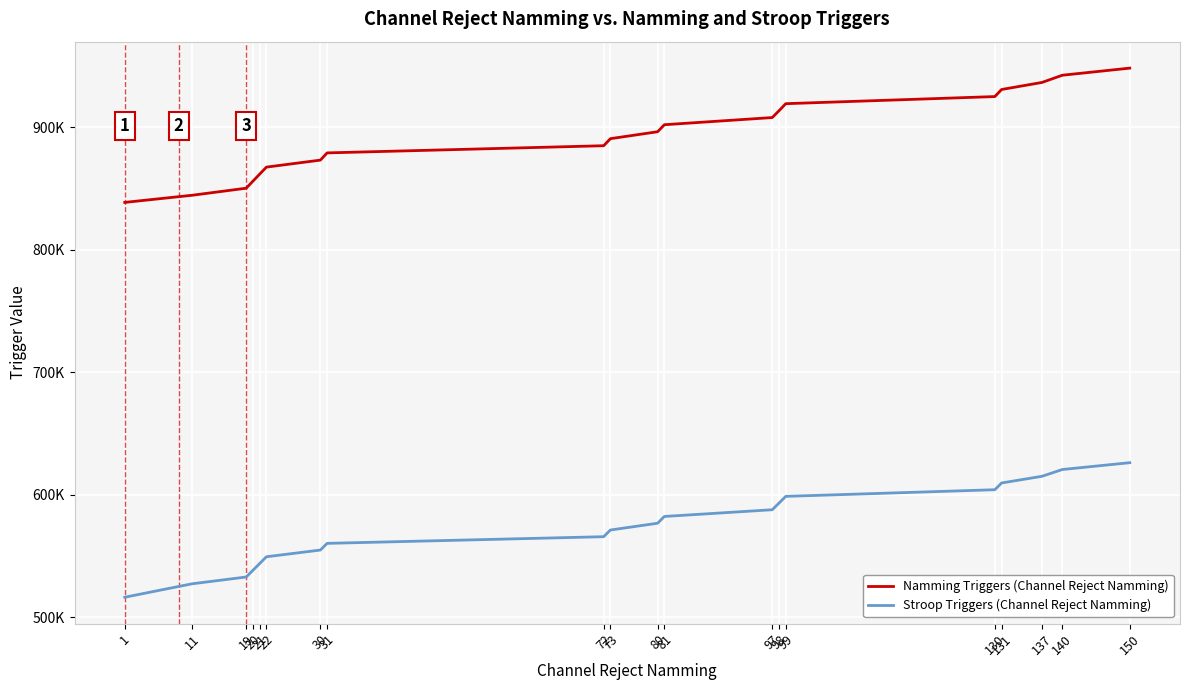

The Namming Triggers (Channel Reject Namming) series shows 1550203 at 131. True or false?

False